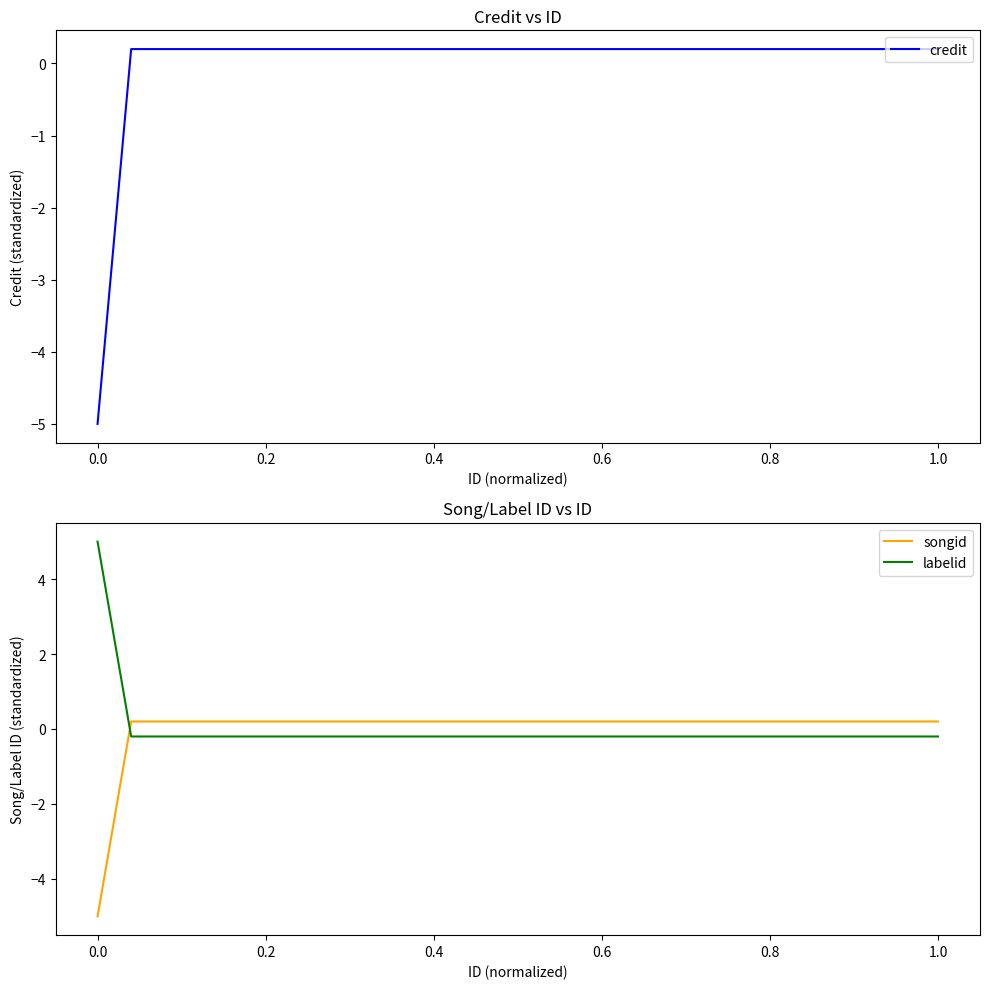

What is the label of the 15th point from the left?

14